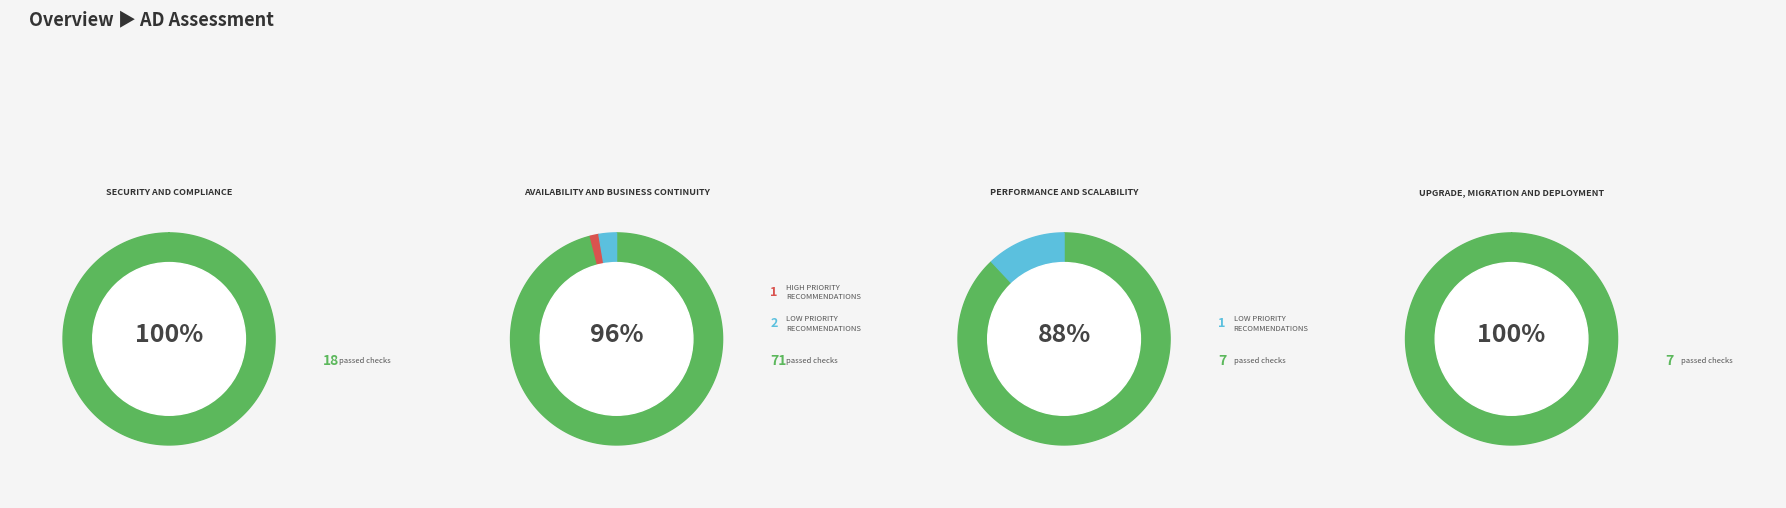

Which has a higher value, 22 or 33?

33